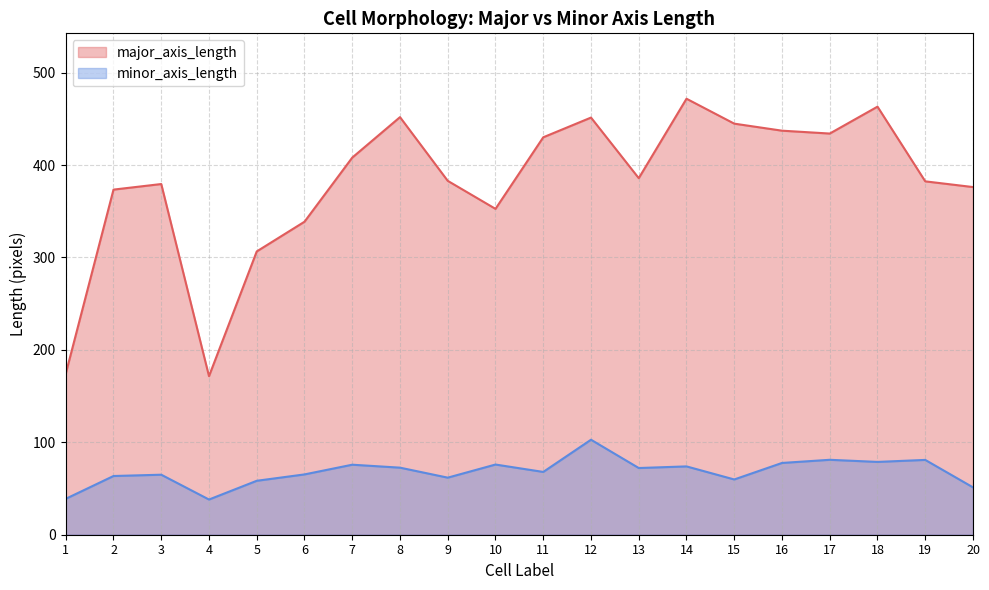

Rank the series at 3 from lowest to highest value.

minor_axis_length, major_axis_length